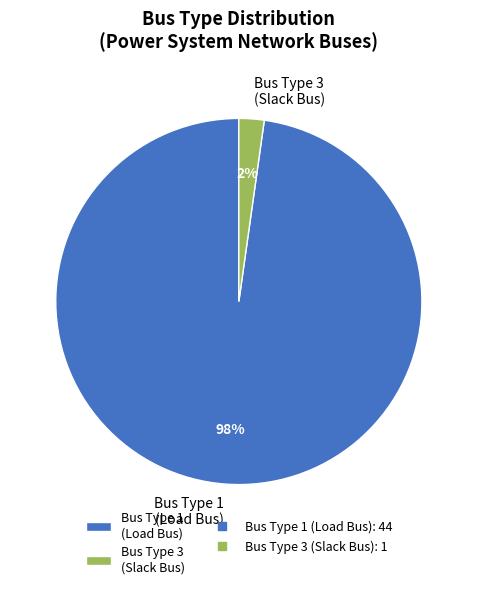

Count the number of slices in the pie.

2